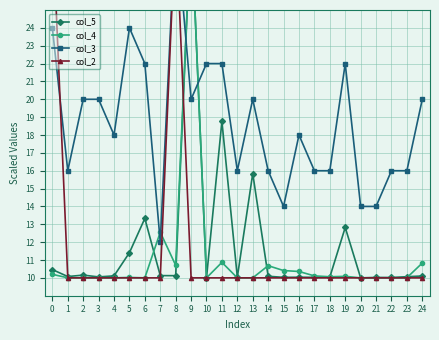

How many lines are shown in the chart?

4